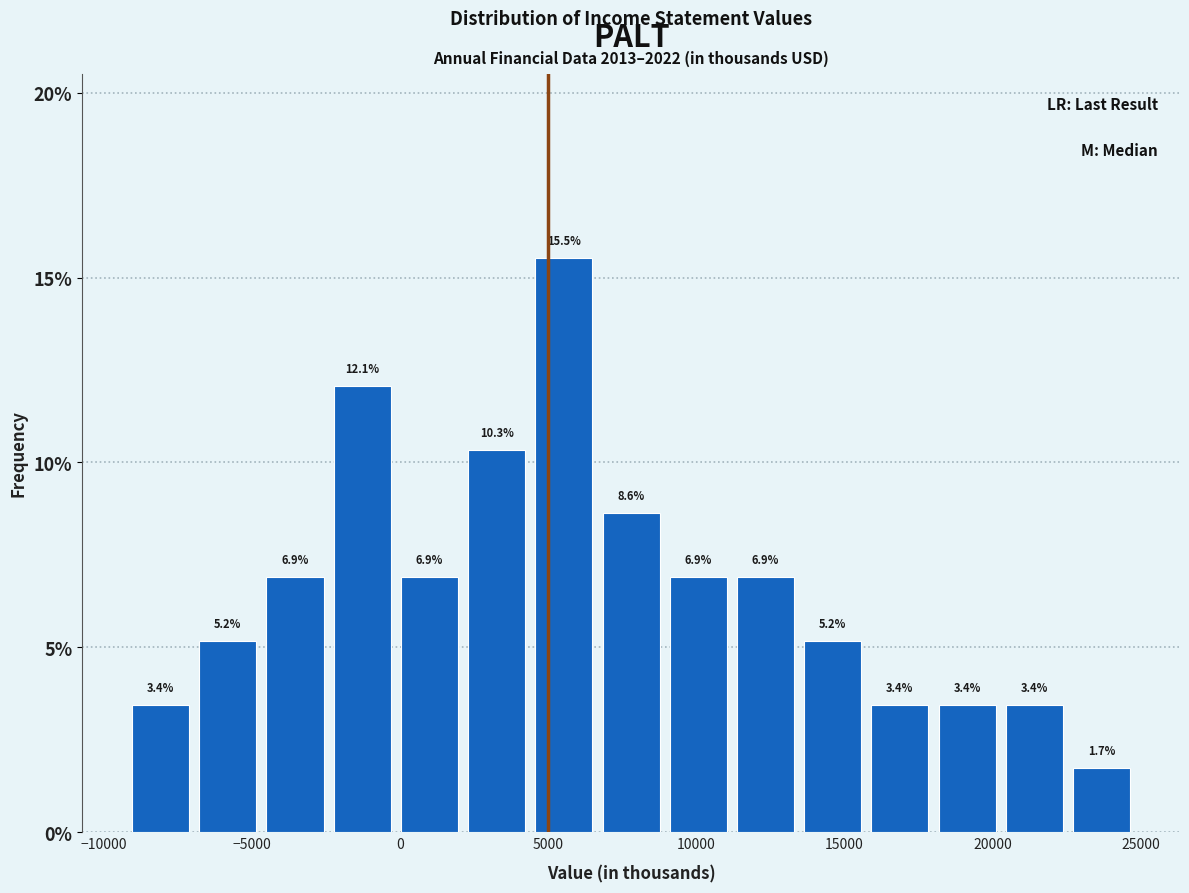

Which range on the x-axis has the tallest bar?

4500 to 6500